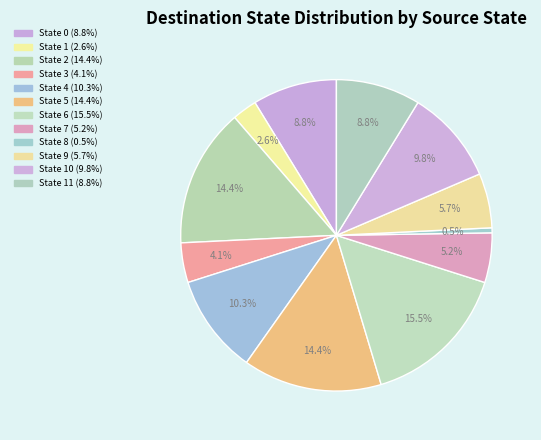

Rank the categories by value from highest to lowest.

State 6, State 2, State 5, State 4, State 10, State 0, State 11, State 9, State 7, State 3, State 1, State 8